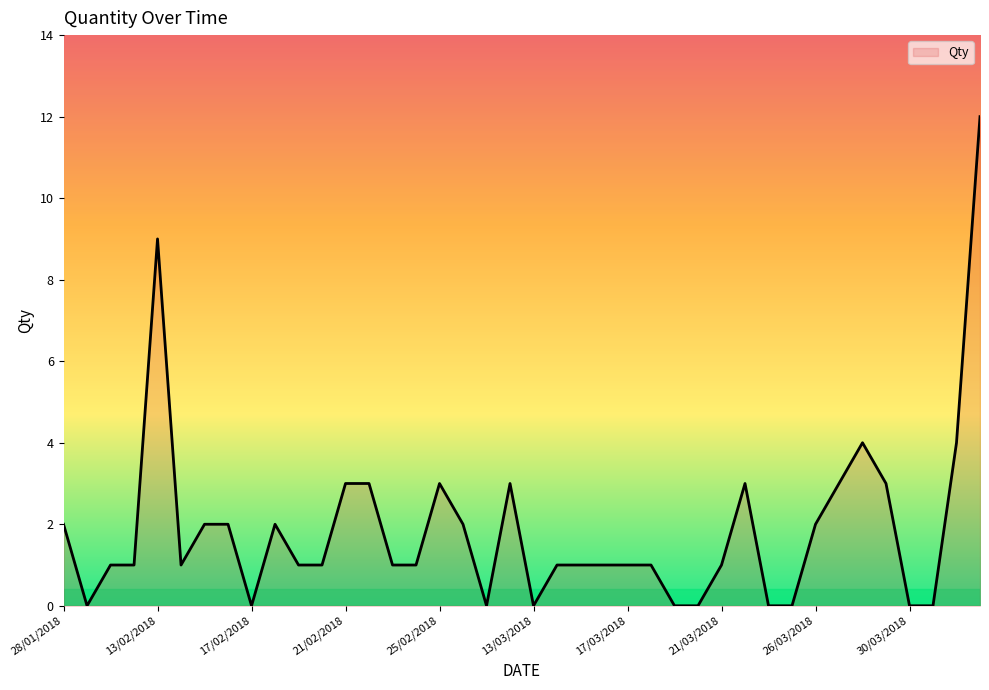

What is the maximum value shown in the chart?

12